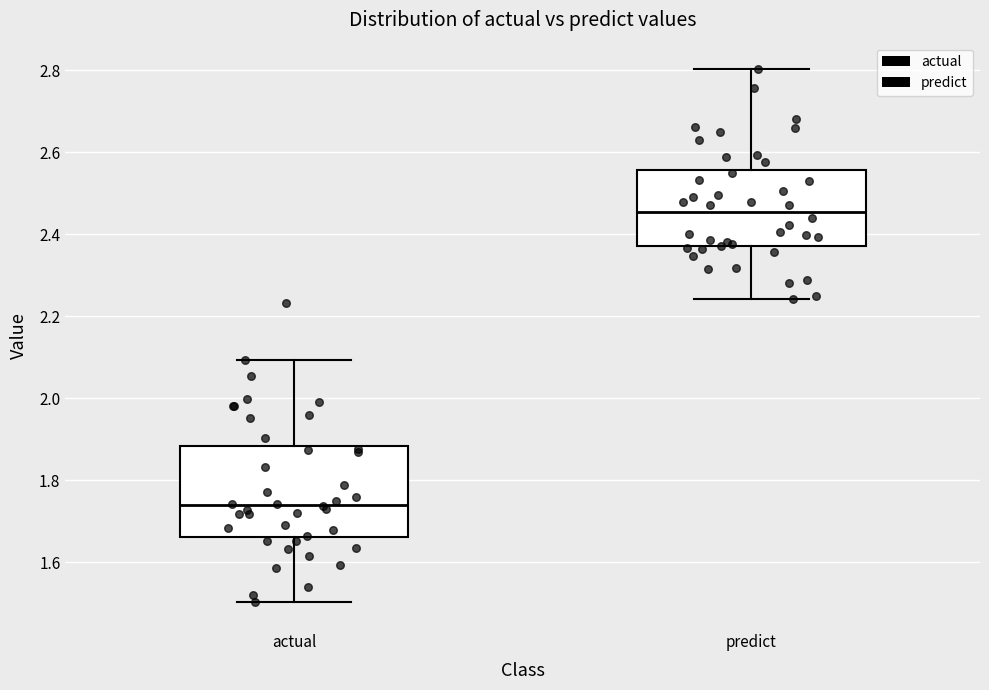

Reading left to right, read every box against the y-axis: the position of its median line, the range the box covers, and the ends of its whiskers. The values are not printed on the chart, so give them approximately, as read against the axis.

actual: median 1.74, box 1.66 to 1.88, whiskers 1.50 to 2.10
predict: median 2.46, box 2.38 to 2.56, whiskers 2.24 to 2.80